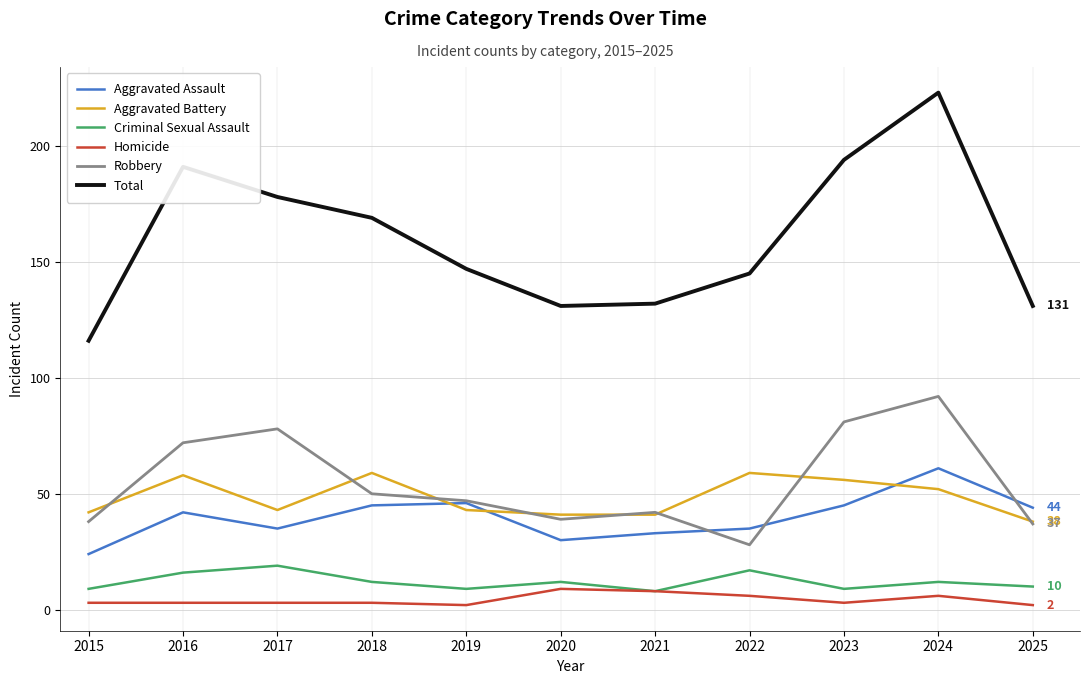

Which series has the largest total across all categories?

Total